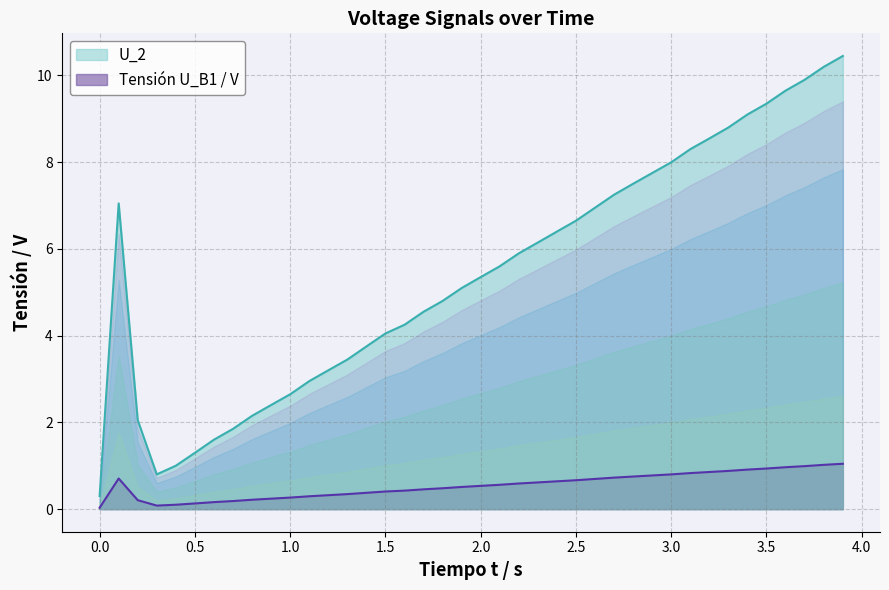

Which series has the largest range (max minus min)?

U_2